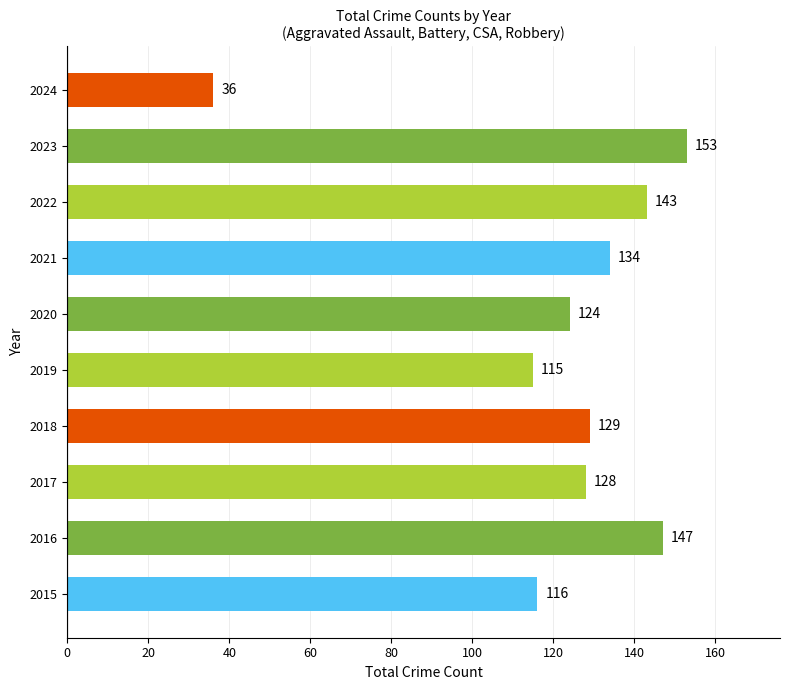

Are the bars grouped side by side (vs. stacked)?

No